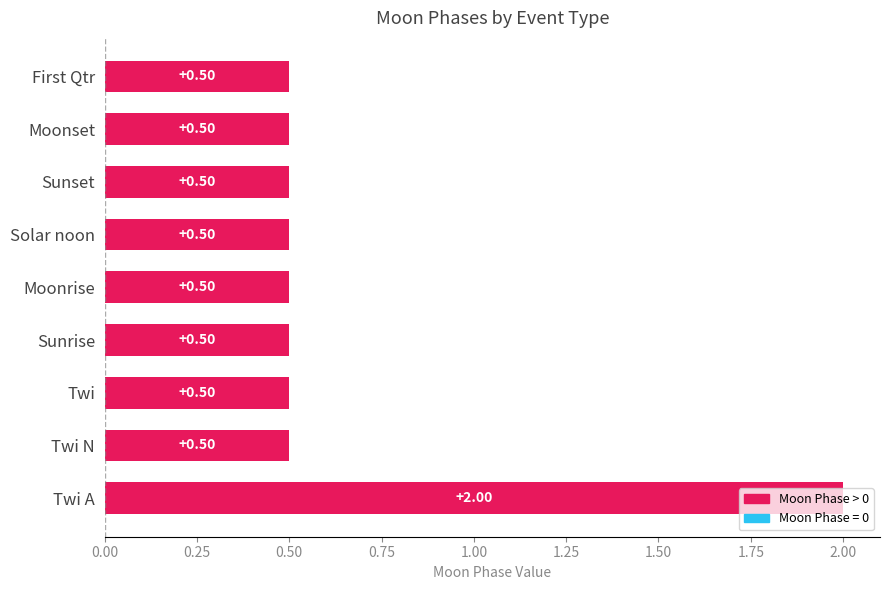

Between Moonrise and Twi A, which is larger?

Twi A